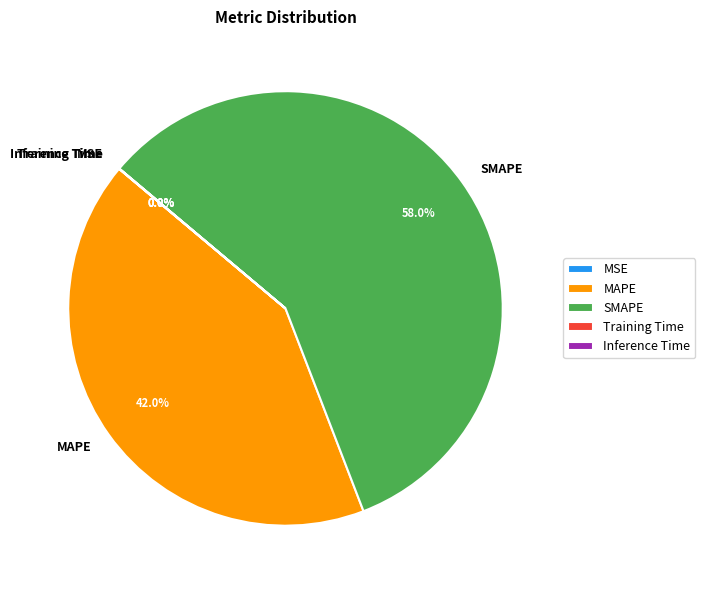

Is the sum of SMAPE and MAPE greater than half?

Yes